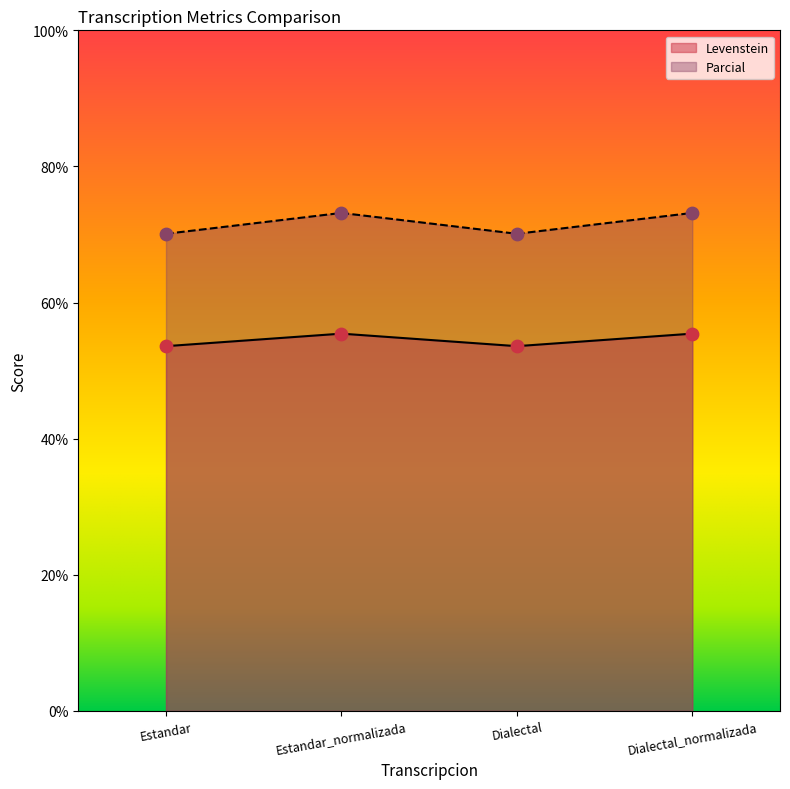

Is the value of Levenstein at Dialectal greater than the value of Parcial at Dialectal?

No